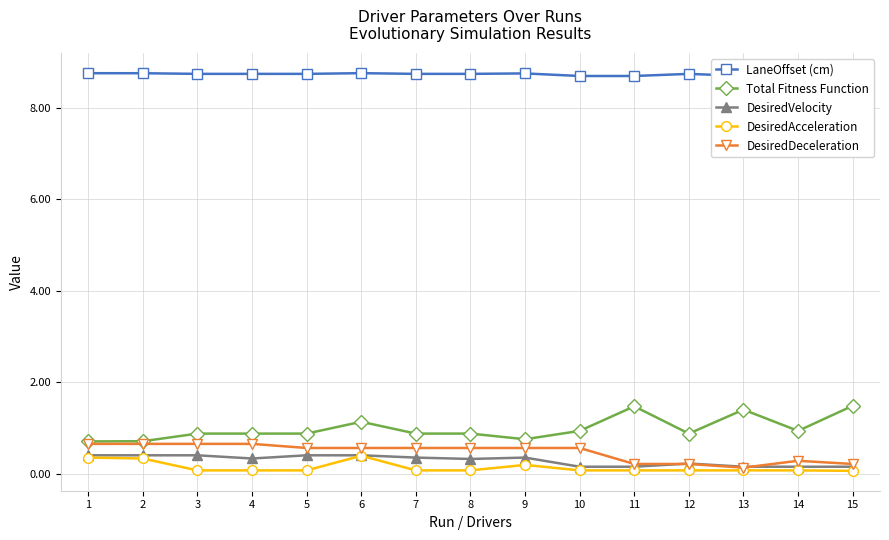

What is the spread (max minus min) of values at 6?

8.4